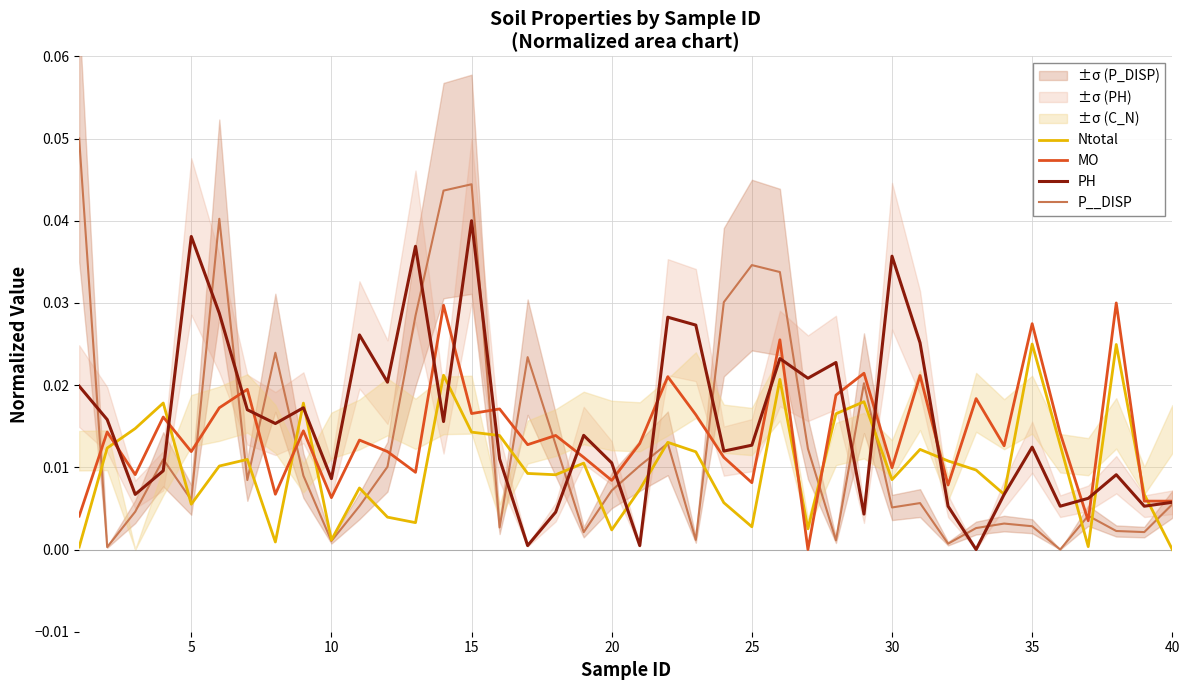

Which category has the highest value in the PH series?

15